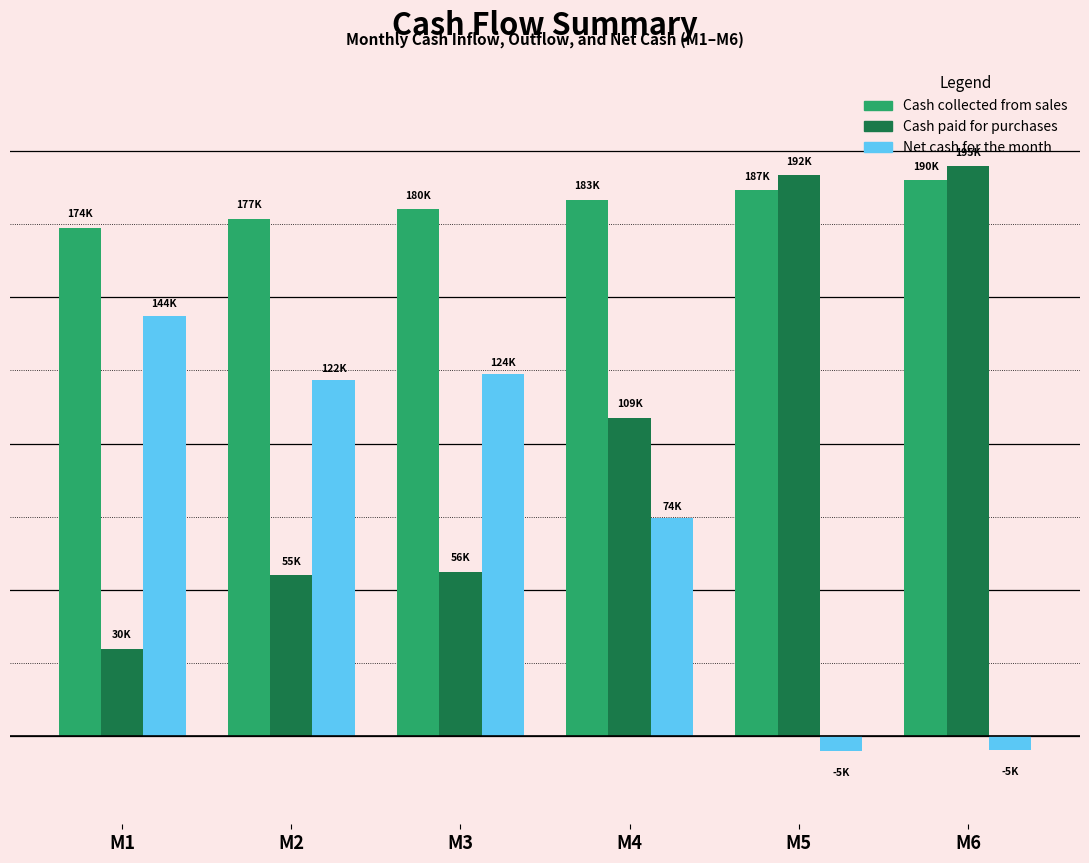

The Cash collected from sales series shows 179953.8 at M3. True or false?

True